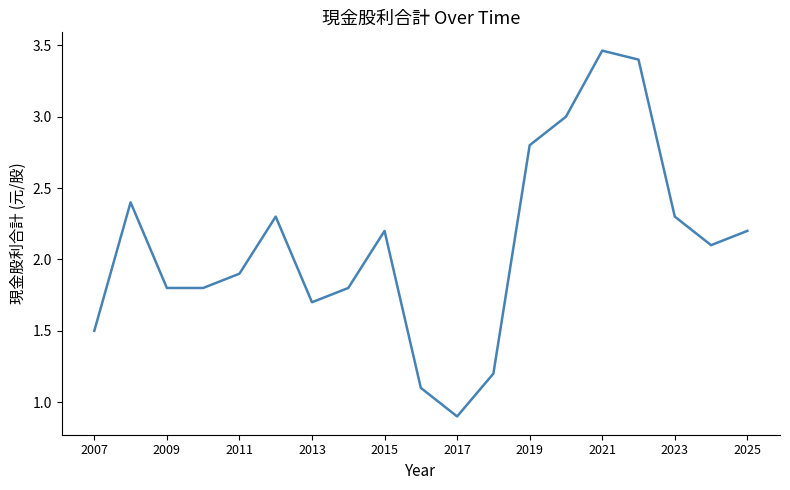

Does the chart display data point markers on the line(s)?

No